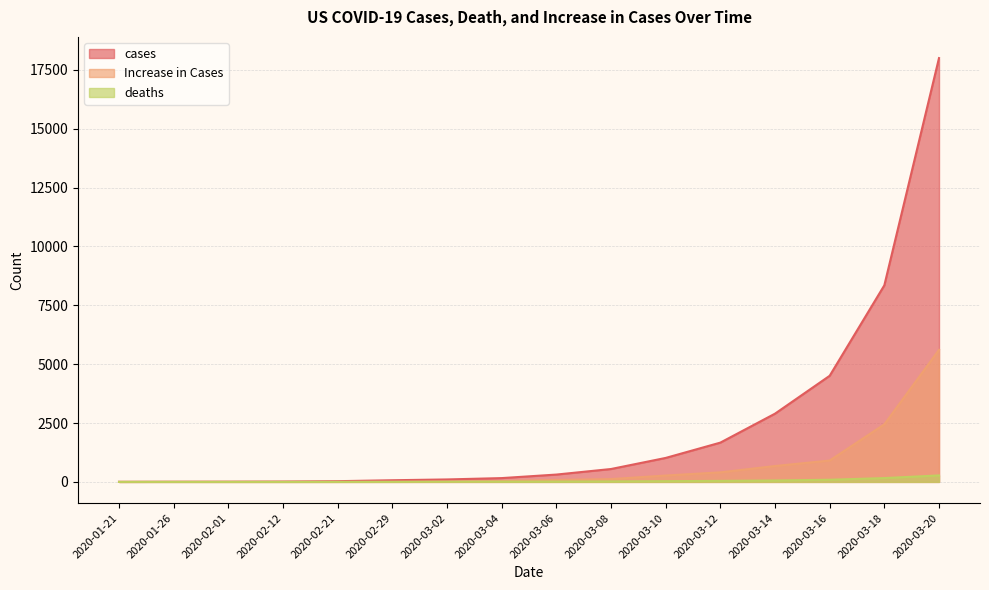

What is the difference between the highest and lowest values at 2020-03-14?

2838